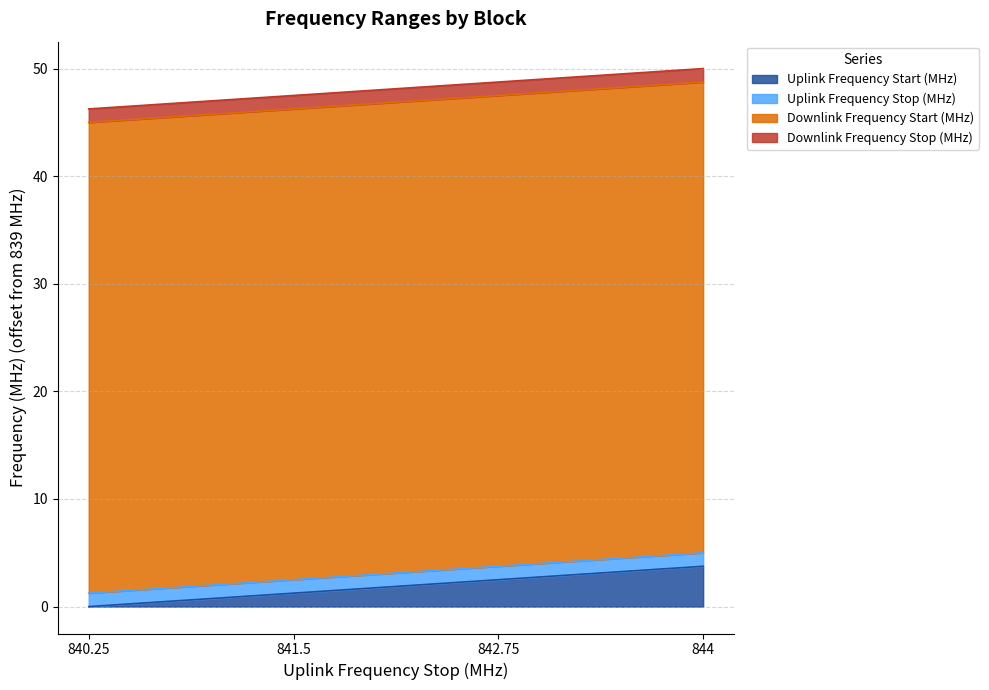

What is the difference between the maximum and minimum values in the Downlink Frequency Stop (MHz) series?

3.8